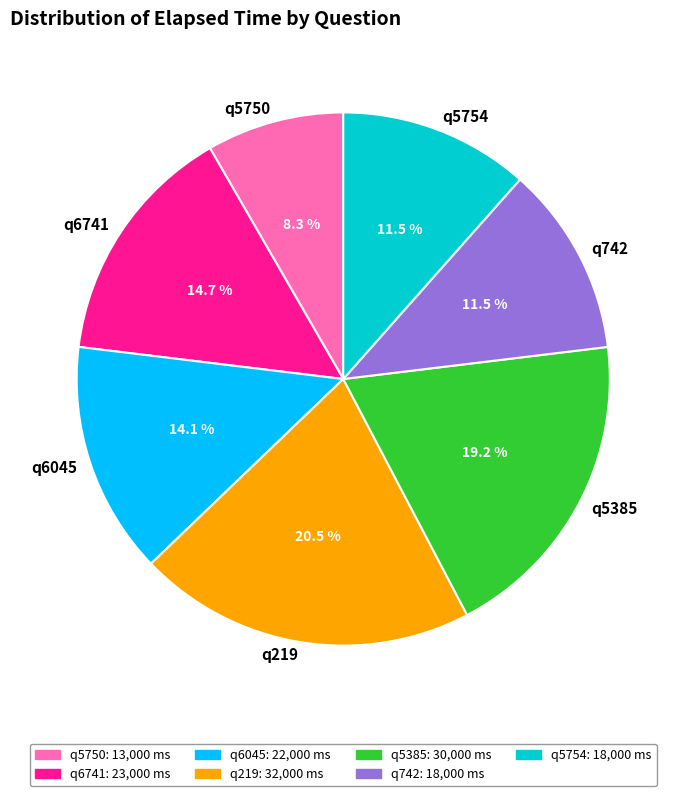

To the nearest percent, what is the average slice percentage?

14%